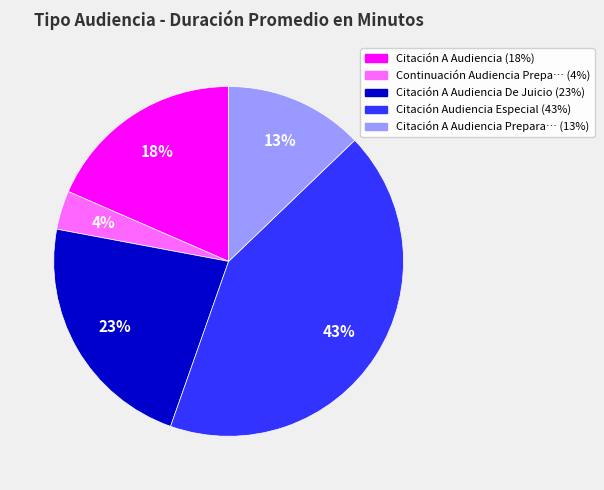

Does any single category account for the majority?

No